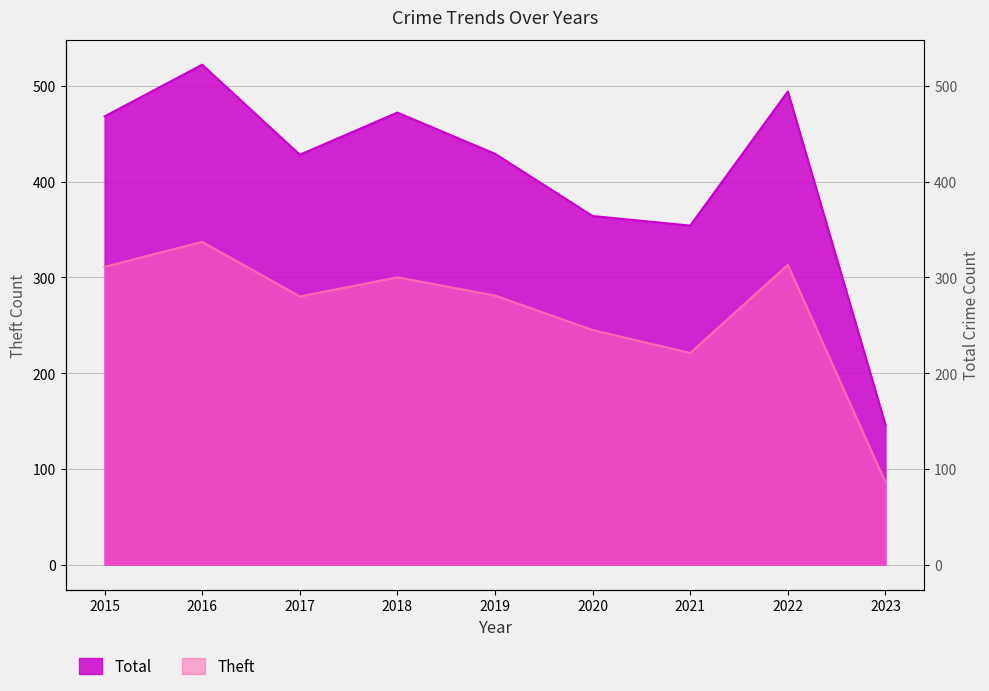

Reading left to right, what are all the values shown in this chart?

Theft: 2015=311	2016=337	2017=280	2018=300	2019=281	2020=245	2021=221	2022=313	2023=86
Total: 2015=468	2016=522	2017=428	2018=472	2019=429	2020=364	2021=354	2022=494	2023=146